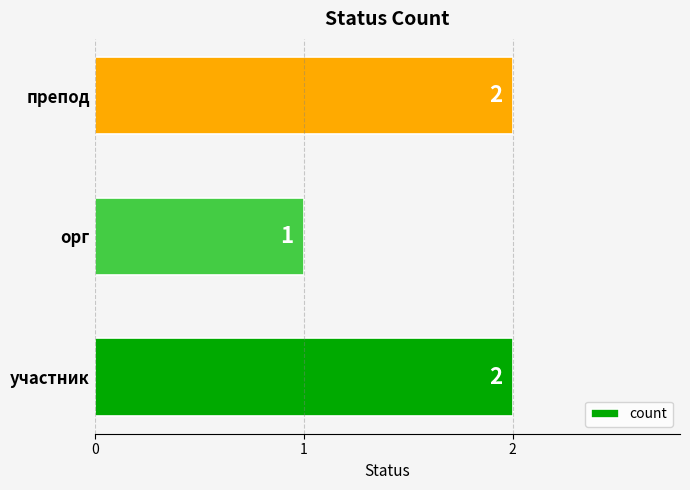

Where is the data nearest to the value 1?

орг